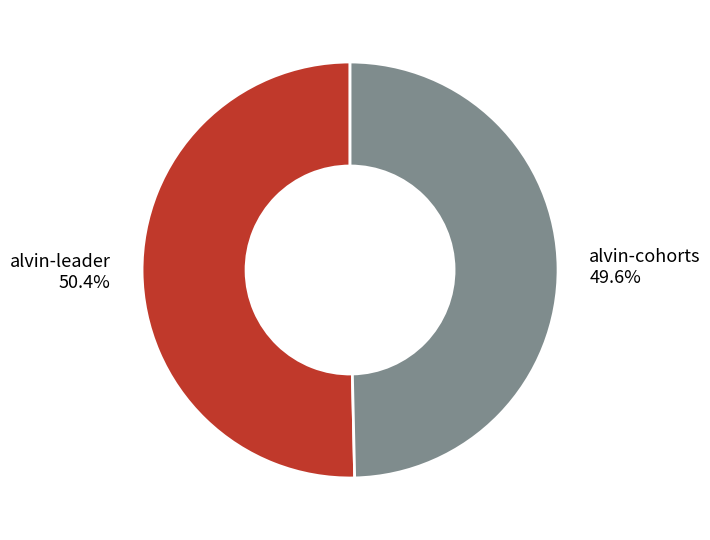

To the nearest percent, what is the average slice percentage?

50%